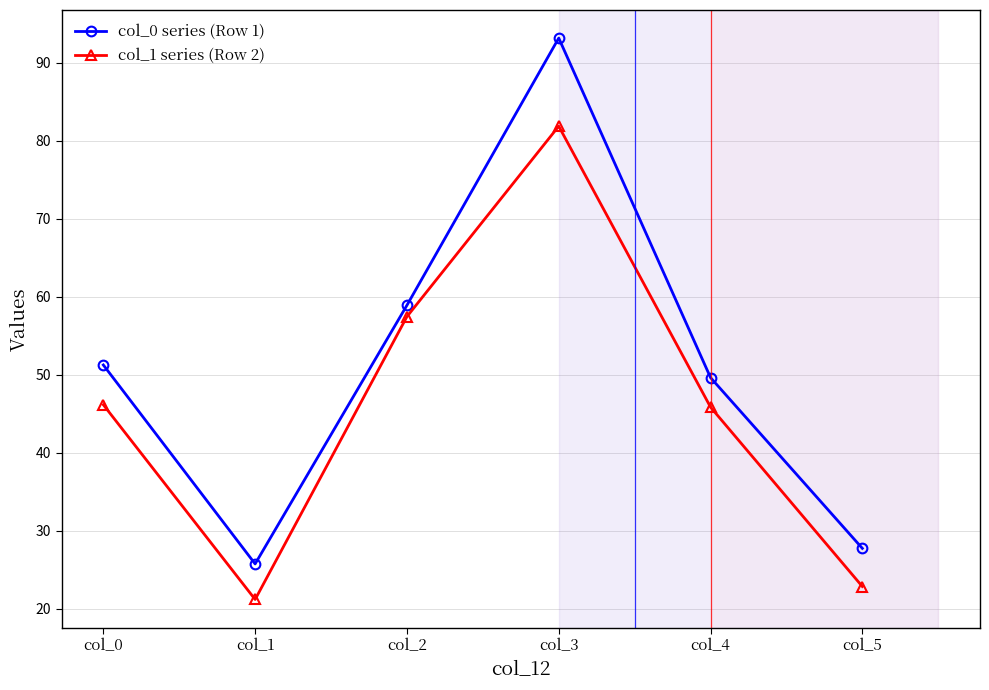

At which category is the sum across all series the highest?

col_3